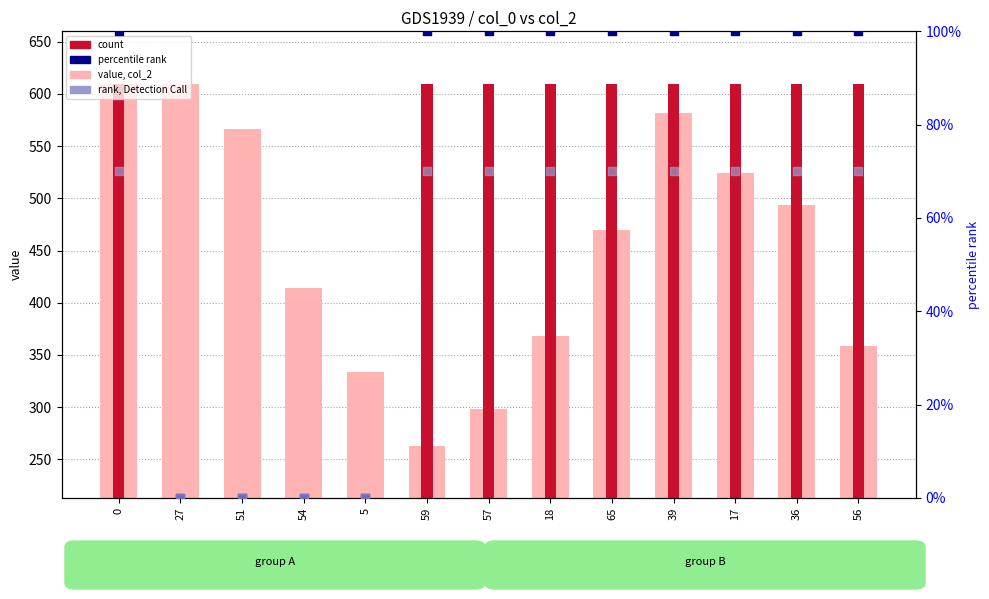

Which series contains the lowest Y value?

percentile rank within the sample